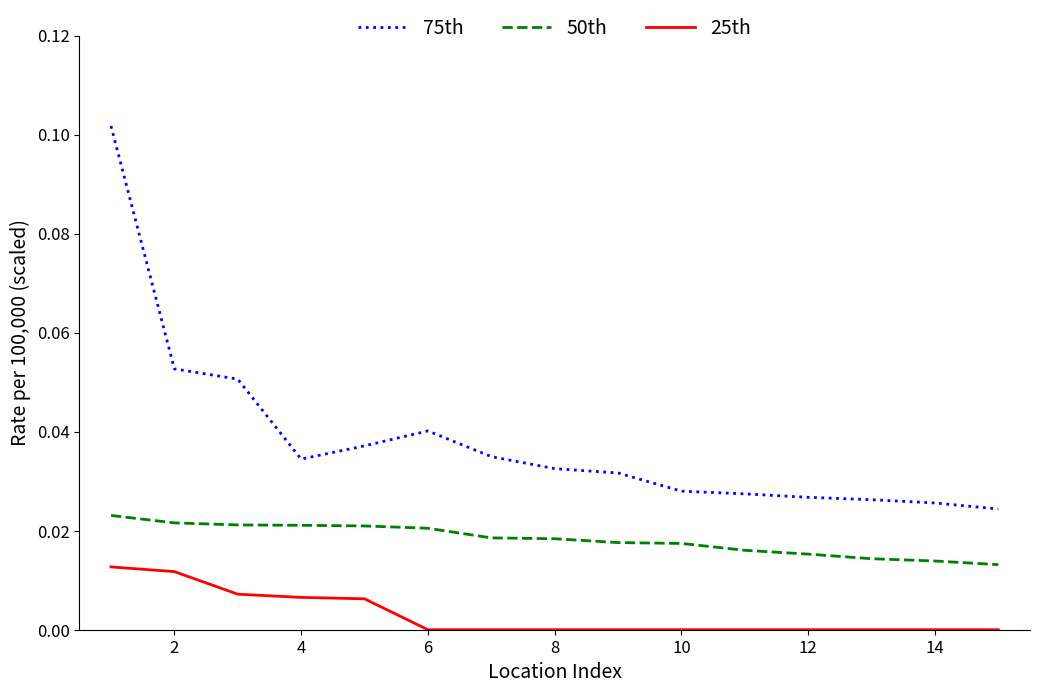

List the series in order of their overall mean, lowest first.

25th, 50th, 75th